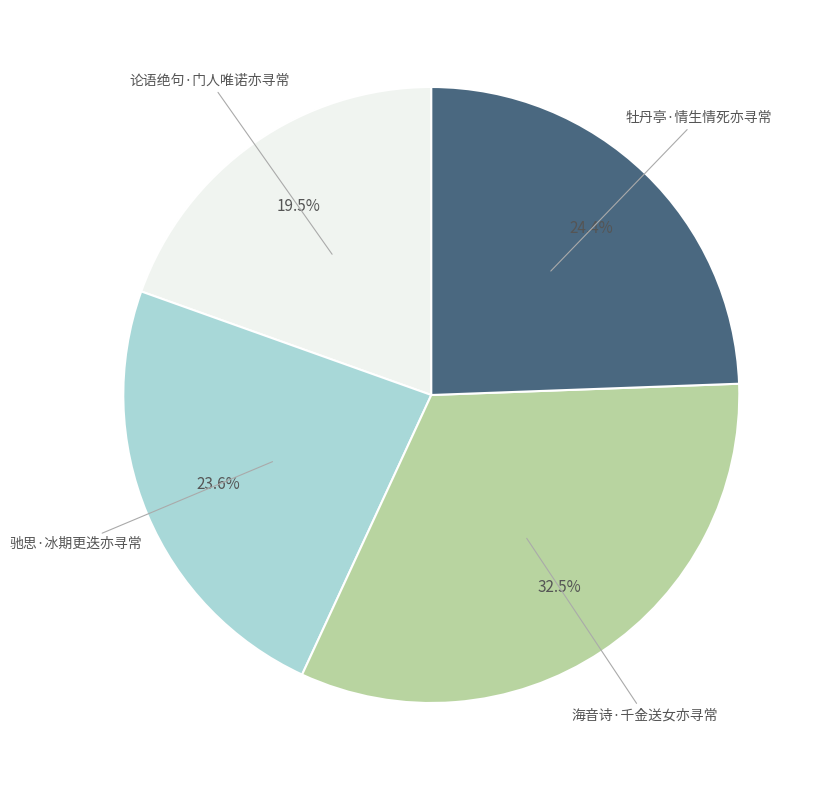

Is there any slice that represents more than half of the pie?

No